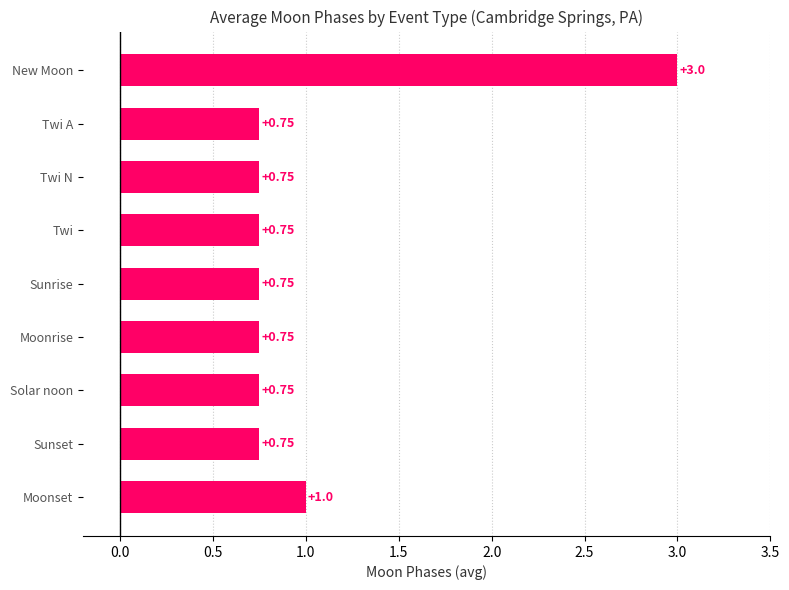

Which has a higher value, Moonset or Sunset?

Moonset